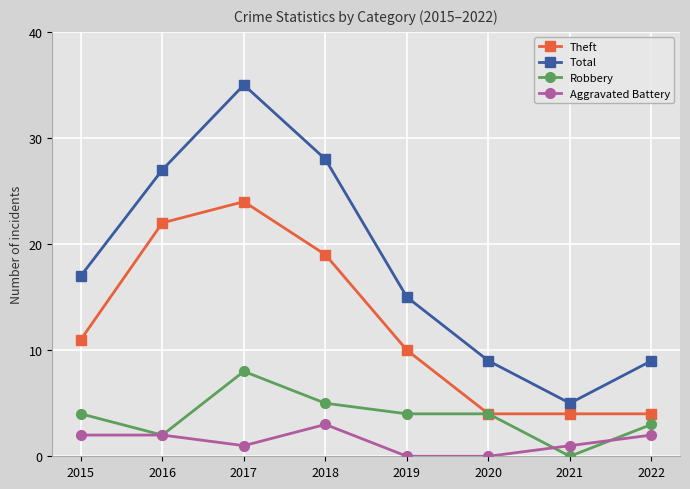

Reading right to left, extract all data points from this chart.

Theft: 2022=4	2021=4	2020=4	2019=10	2018=19	2017=24	2016=22	2015=11
Total: 2022=9	2021=5	2020=9	2019=15	2018=28	2017=35	2016=27	2015=17
Robbery: 2022=3	2021=0	2020=4	2019=4	2018=5	2017=8	2016=2	2015=4
Aggravated Battery: 2022=2	2021=1	2020=0	2019=0	2018=3	2017=1	2016=2	2015=2